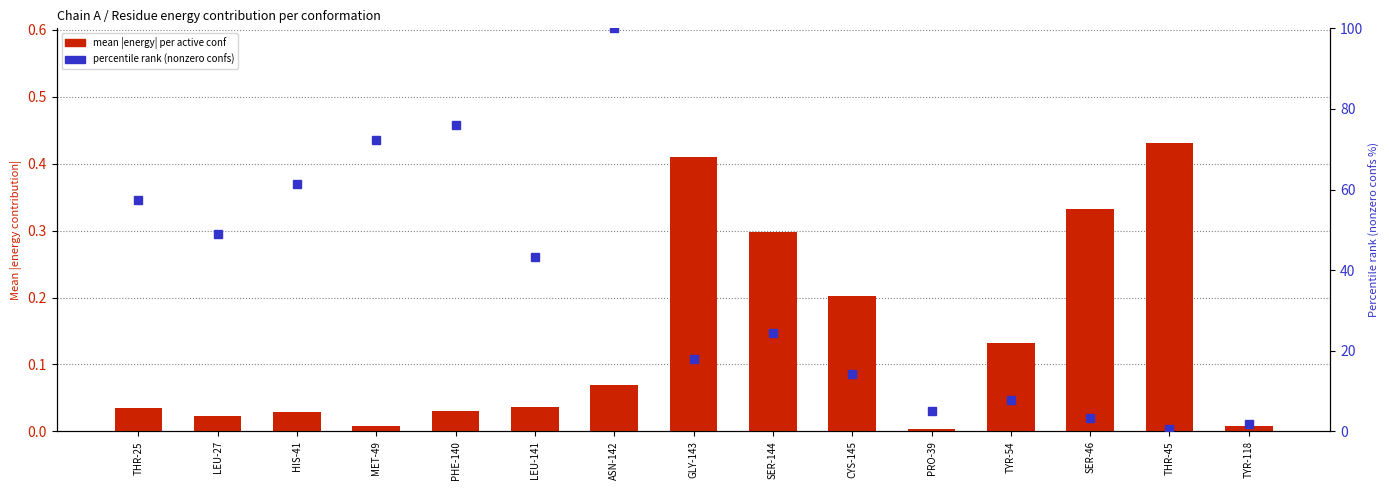

At which category is the sum across all series the highest?

ASN-142